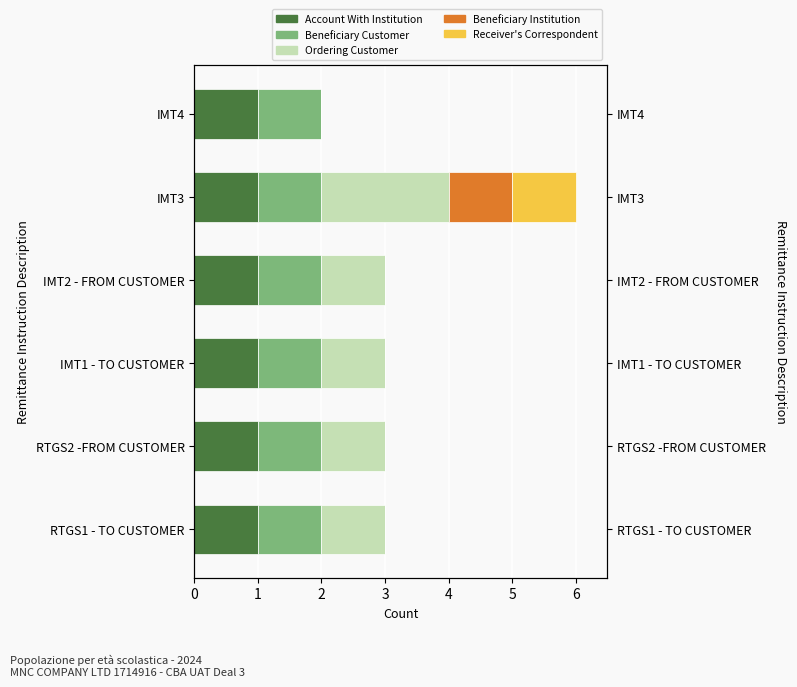

How many values in the Ordering Customer series exceed 1?

1